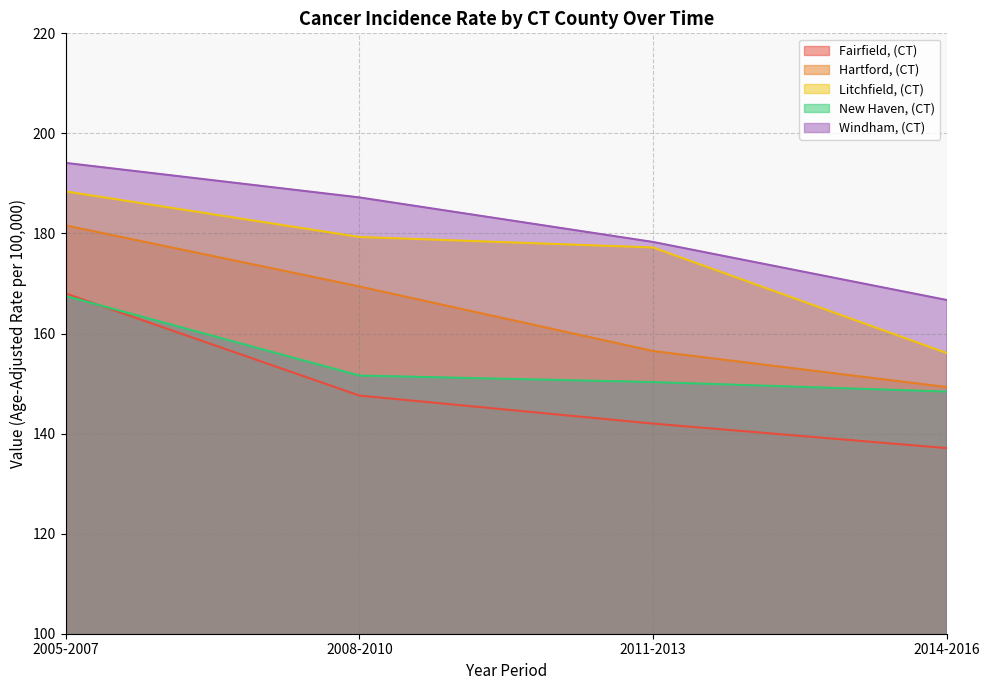

Between 2011-2013 and 2014-2016, which series saw the biggest shift?

Litchfield, (CT)